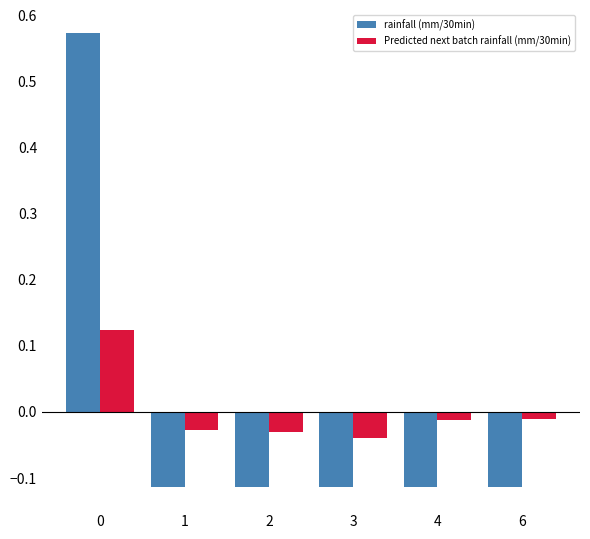

What is the difference between the maximum and second lowest values in the rainfall (mm/30min) series?

0.7